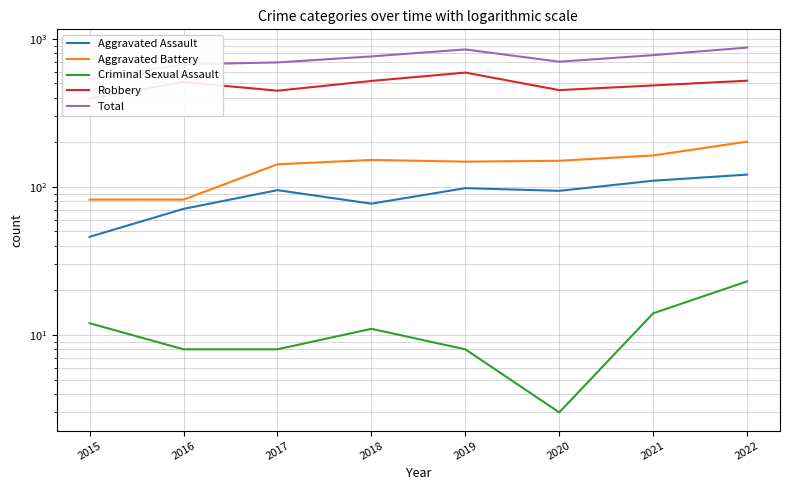

Reading left to right, extract all data points from this chart.

Aggravated Assault: 2015=46	2016=71	2017=95	2018=77	2019=98	2020=94	2021=110	2022=121
Aggravated Battery: 2015=82	2016=82	2017=142	2018=152	2019=148	2020=150	2021=163	2022=202
Criminal Sexual Assault: 2015=12	2016=8	2017=8	2018=11	2019=8	2020=3	2021=14	2022=23
Robbery: 2015=395	2016=510	2017=446	2018=519	2019=591	2020=450	2021=484	2022=521
Total: 2015=535	2016=672	2017=692	2018=760	2019=847	2020=700	2021=775	2022=872